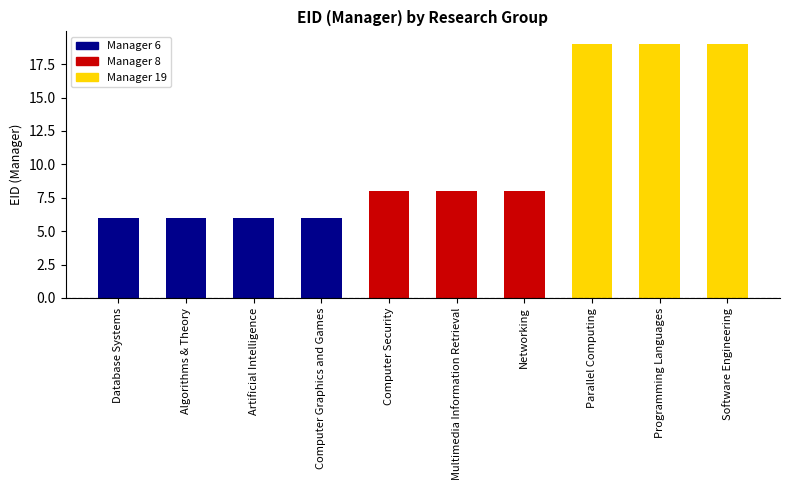

What value does the data have at Artificial Intelligence, to the nearest 5?

5